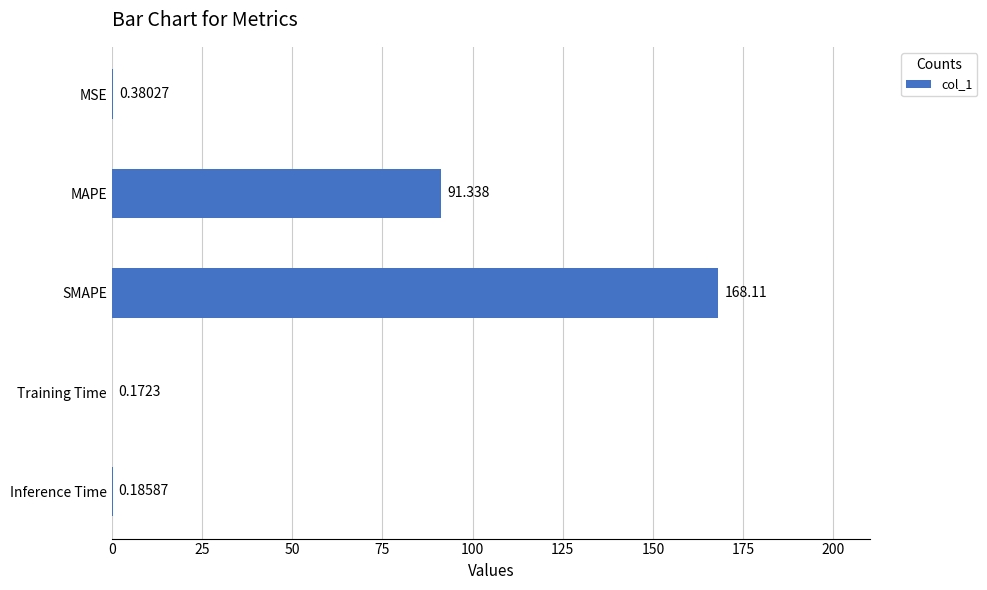

Which has a higher value, SMAPE or MSE?

SMAPE